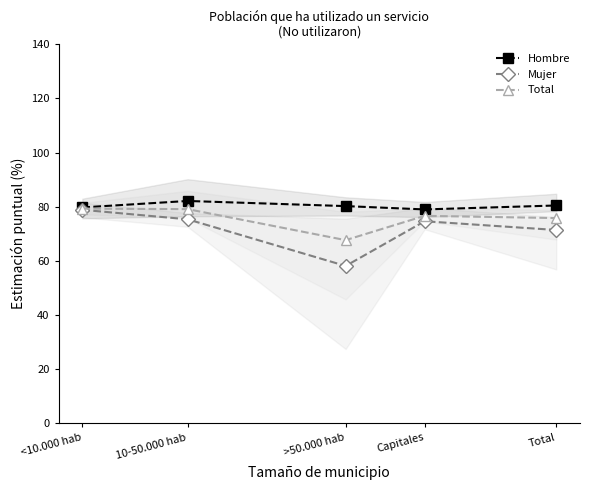

What are all the series names shown in the legend?

Hombre, Mujer, Total